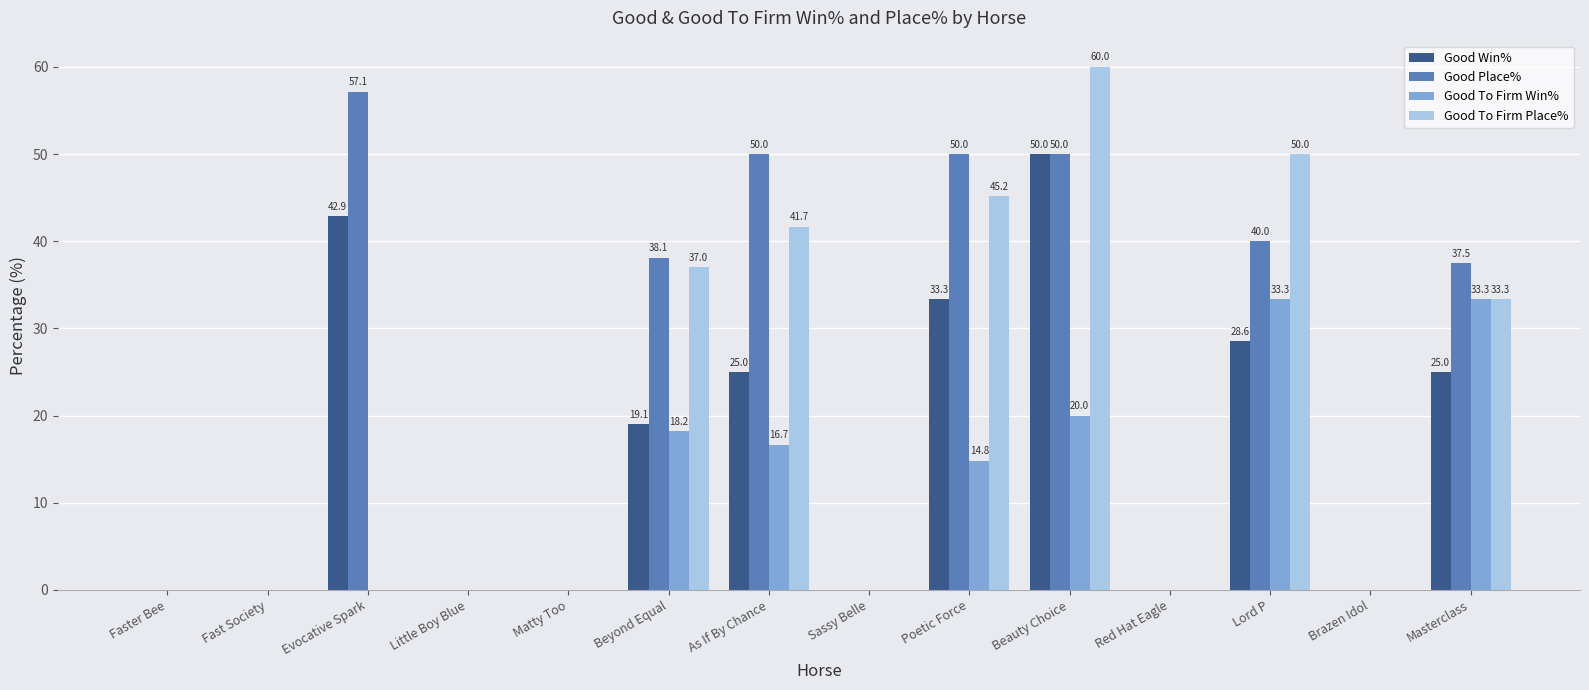

Reading left to right, list all the values displayed in this chart.

Good Win%: 0.0	0.0	42.9	0.0	0.0	19.1	25.0	0.0	33.3	50.0	0.0	28.6	0.0	25.0
Good Place%: 0.0	0.0	57.1	0.0	0.0	38.1	50.0	0.0	50.0	50.0	0.0	40.0	0.0	37.5
Good To Firm Win%: 0.0	0.0	0.0	0.0	0.0	18.2	16.7	0.0	14.8	20.0	0.0	33.3	0.0	33.3
Good To Firm Place%: 0.0	0.0	0.0	0.0	0.0	37.0	41.7	0.0	45.2	60.0	0.0	50.0	0.0	33.3